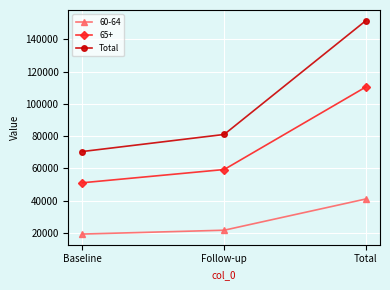

Which series has the largest range (max minus min)?

Total